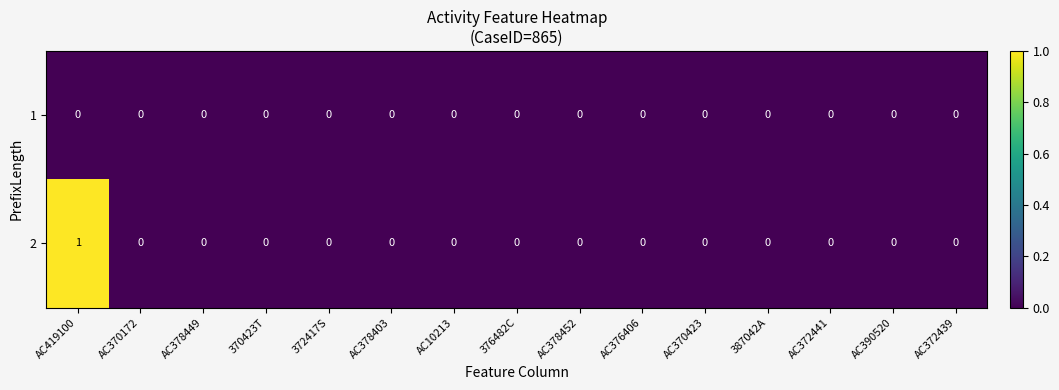

Which label corresponds to the largest value in the chart?

AC419100